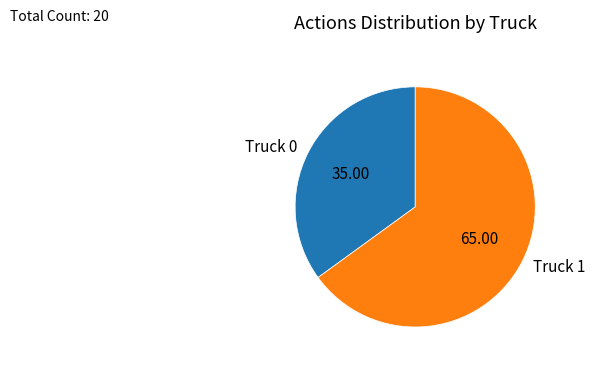

Rank the categories by value from highest to lowest.

Truck 1, Truck 0